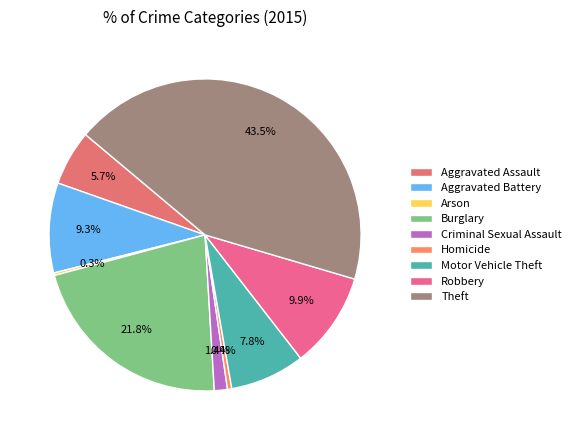

Does Motor Vehicle Theft represent more than half of the total?

No